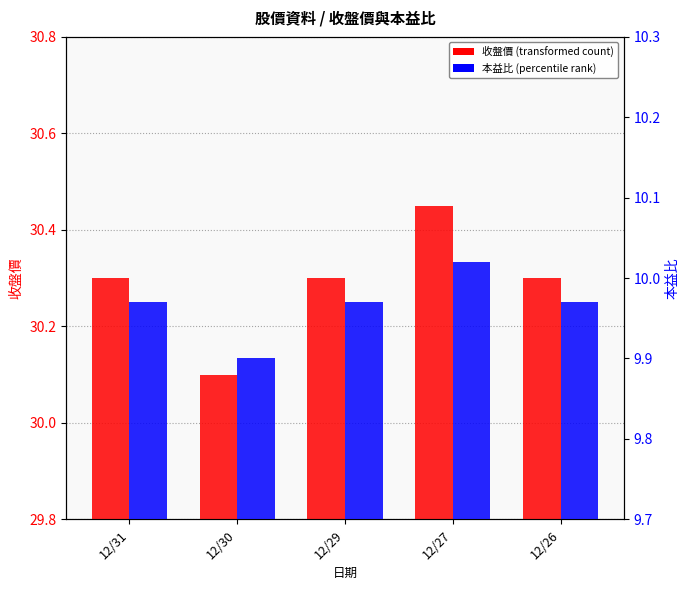

Where is 本益比 nearest to the value 9?

12/30